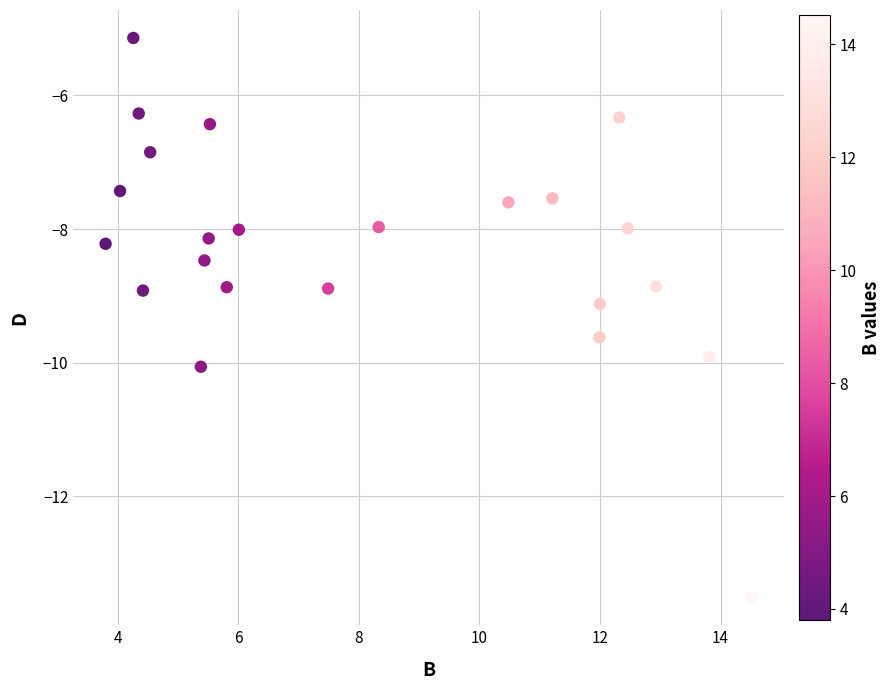

What is the range of Y values (max minus min)?

8.4